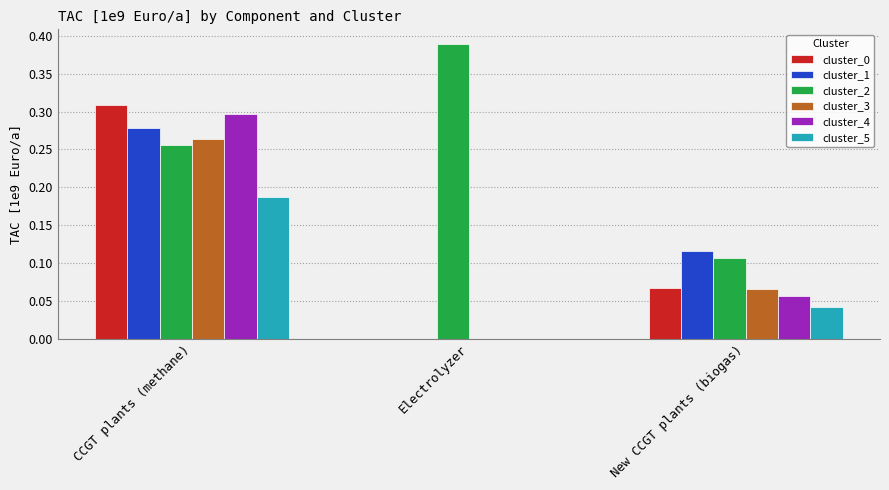

True or false: cluster_1 has a value of 0.0 at Electrolyzer.

True